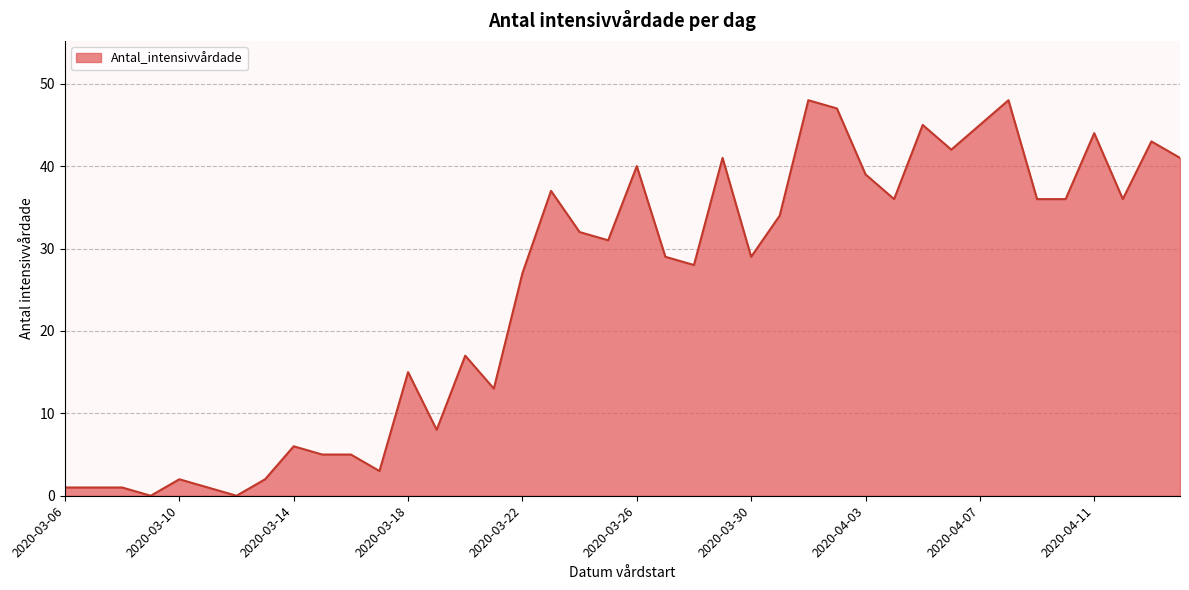

True or false: there are more than 0 points higher than both neighbors.

True